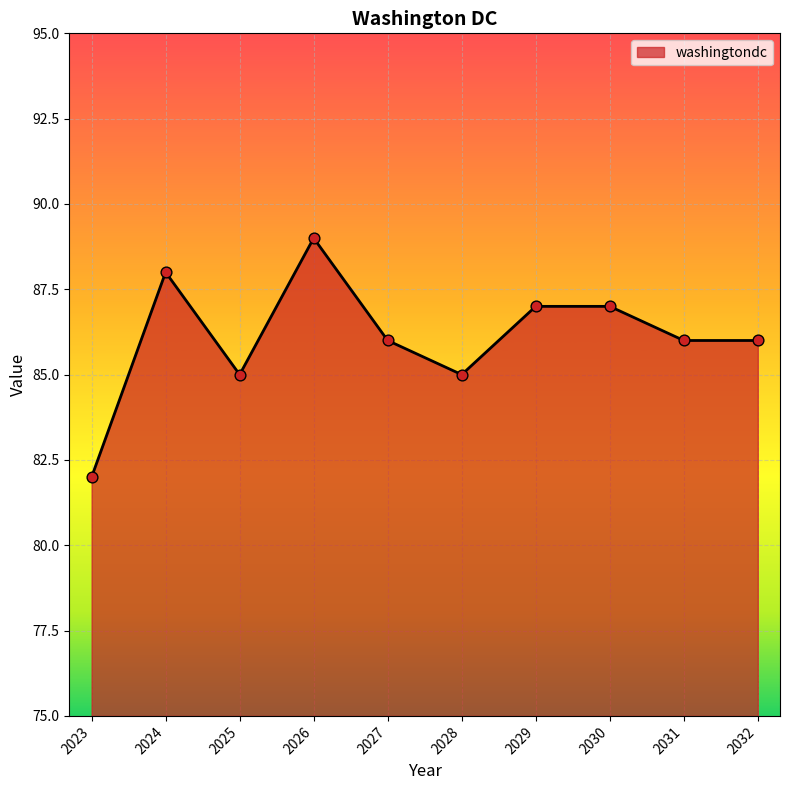

What is the ratio of the value at 2026 to the value at 2027?

1.0